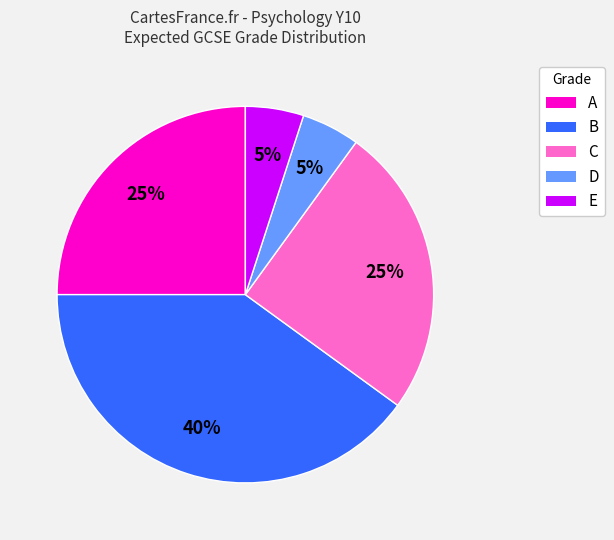

To the nearest percent, what is the average slice percentage?

20%